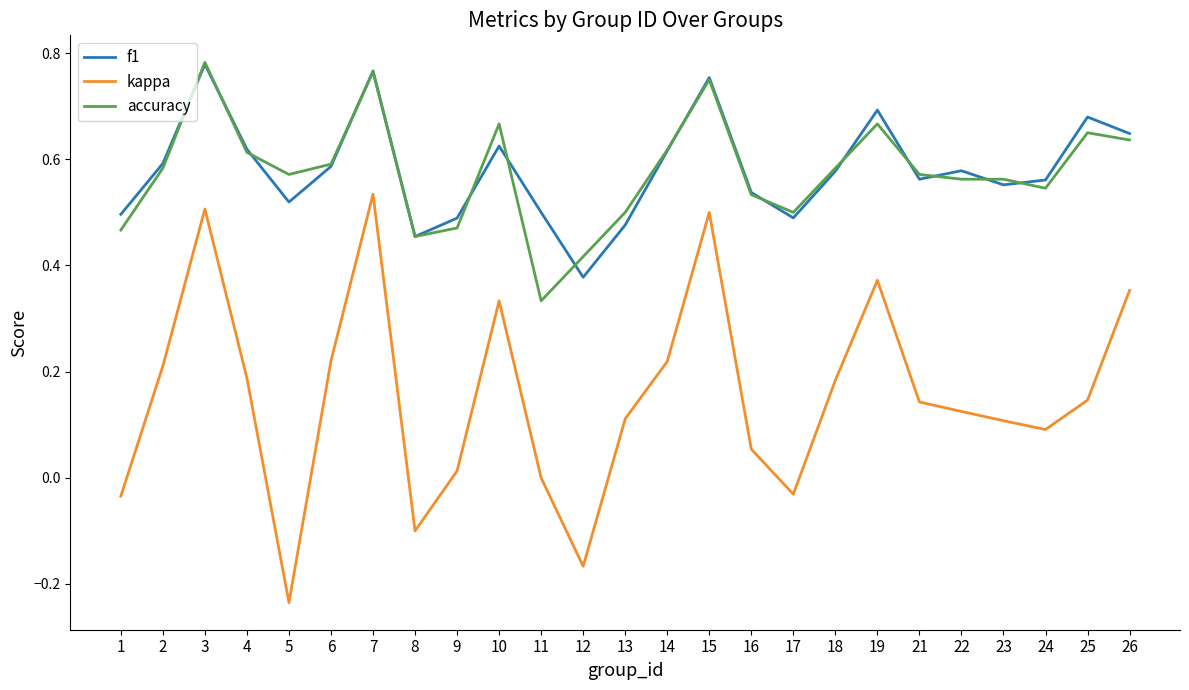

True or false: accuracy has a value of 0.6 at 21.

True